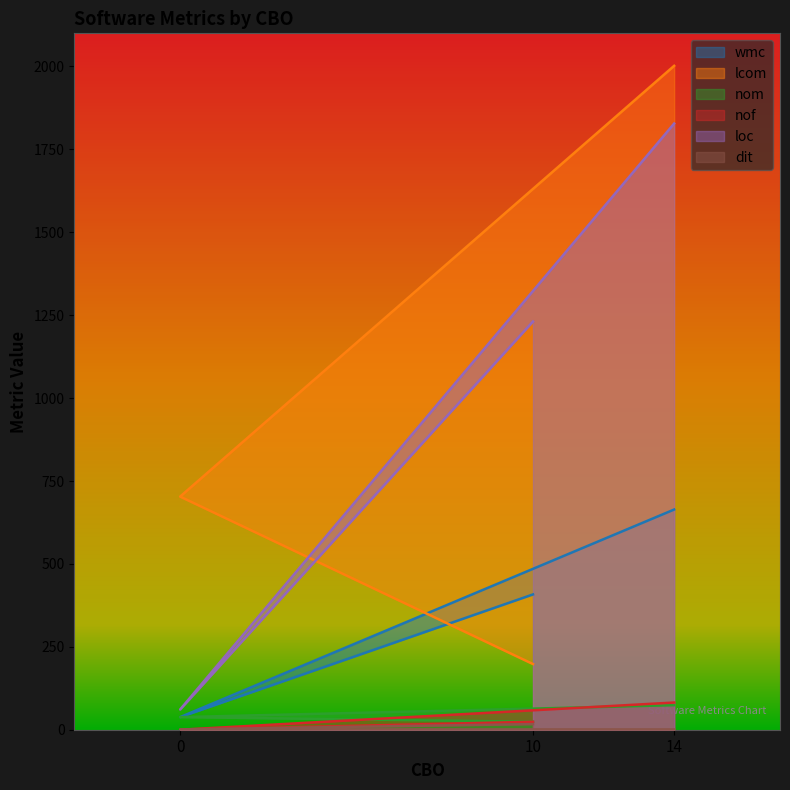

How many lines are shown in the chart?

6